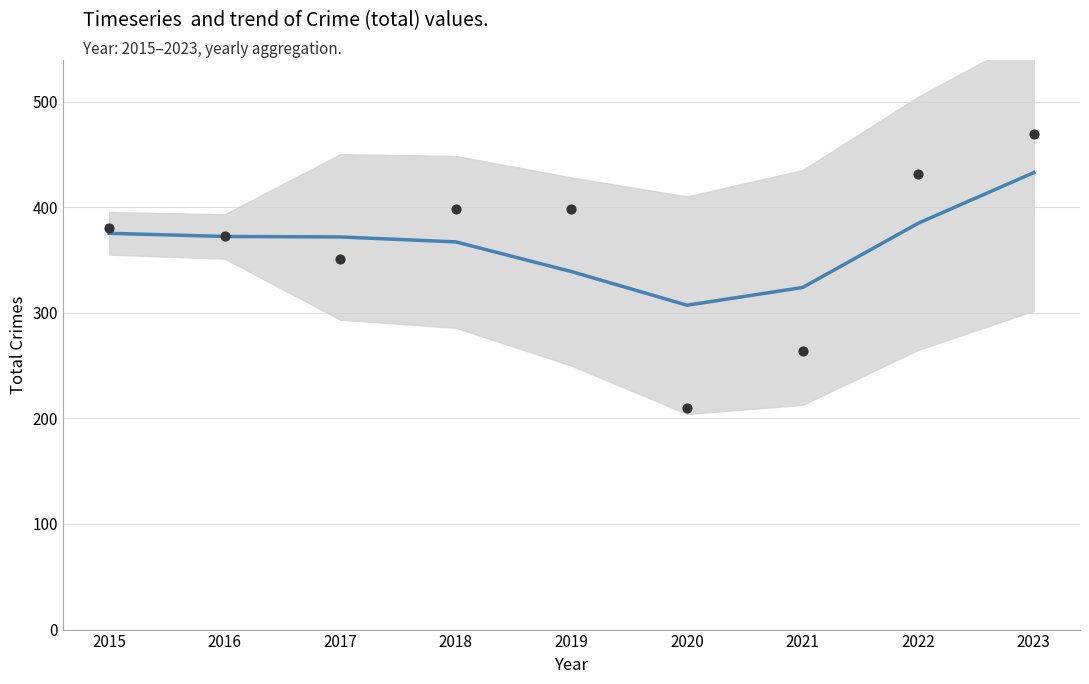

Which series has the widest spread of Y values?

Total